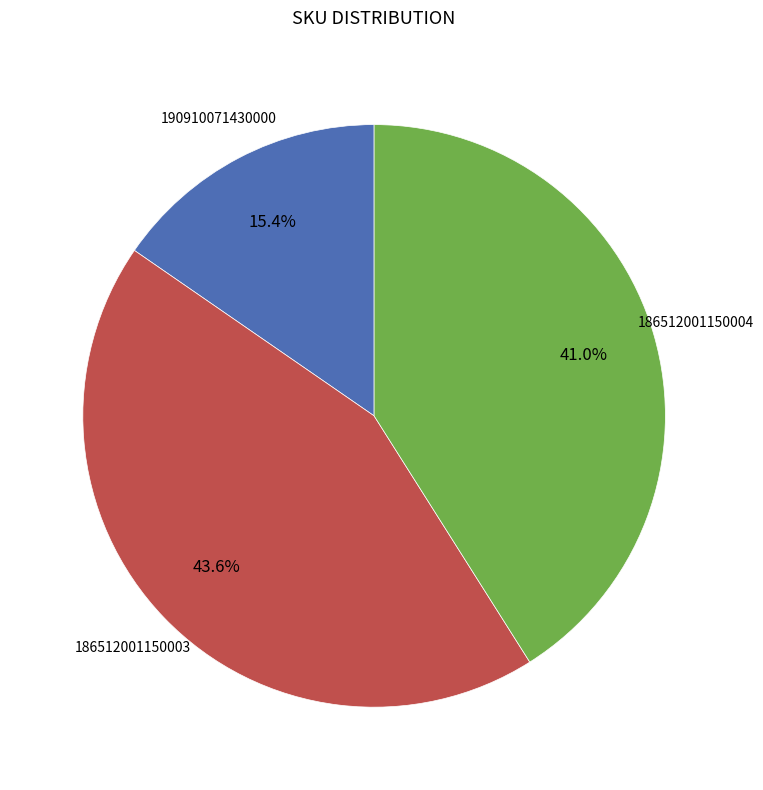

Does 190910071430000 account for over 50% of the chart?

No